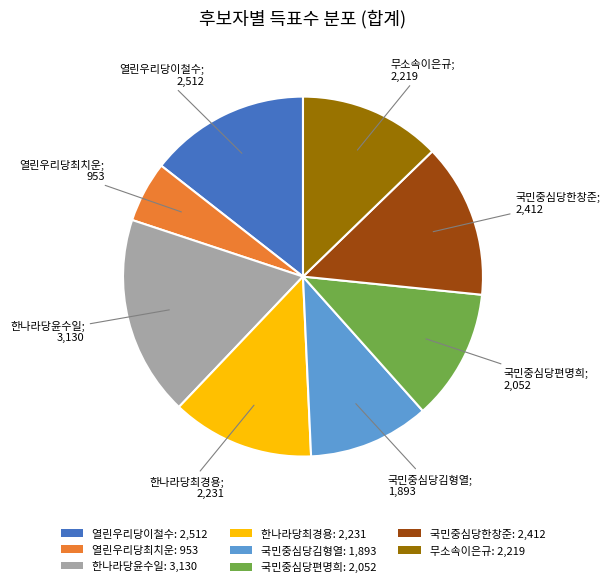

How many slices are in this pie chart?

8